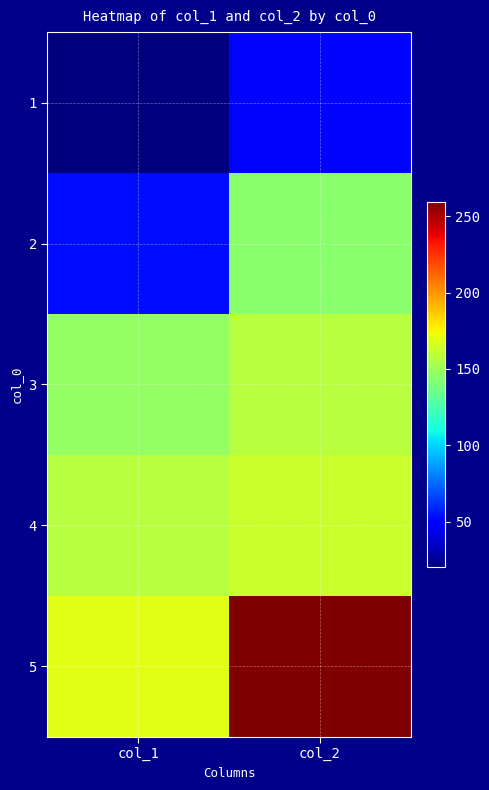

Reading left to right, list all the values displayed in this chart.

1: col_1=20.0	col_2=51.0
2: col_1=53.1	col_2=143.9
3: col_1=147.1	col_2=156.9
4: col_1=157.1	col_2=163.2
5: col_1=168.9	col_2=259.7